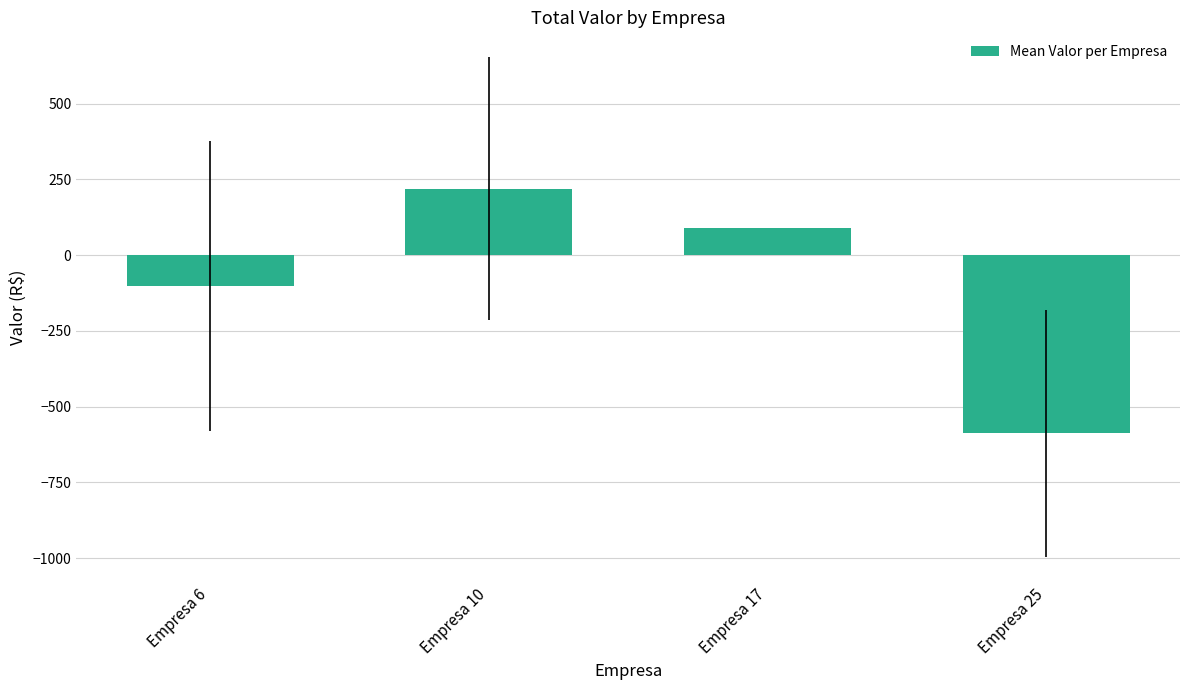

Reading left to right, list all the values displayed in this chart.

Empresa 6=-102.3	Empresa 10=218.7	Empresa 17=88.0	Empresa 25=-587.8